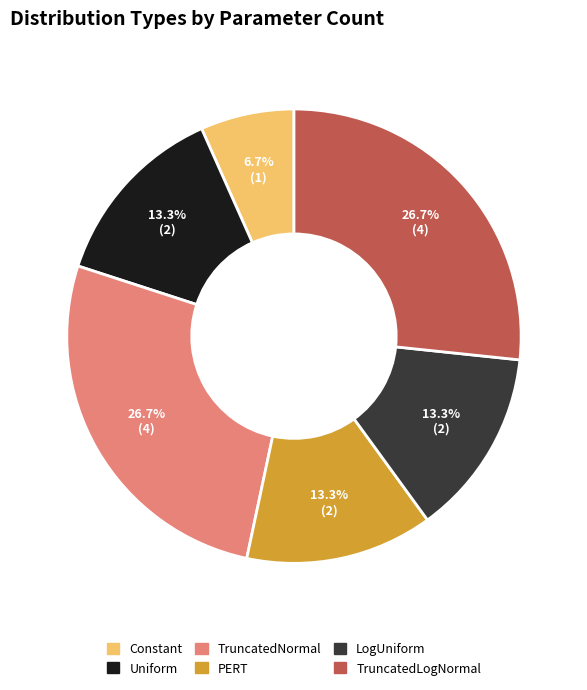

Combined, do TruncatedLogNormal and LogUniform account for over 50%?

No